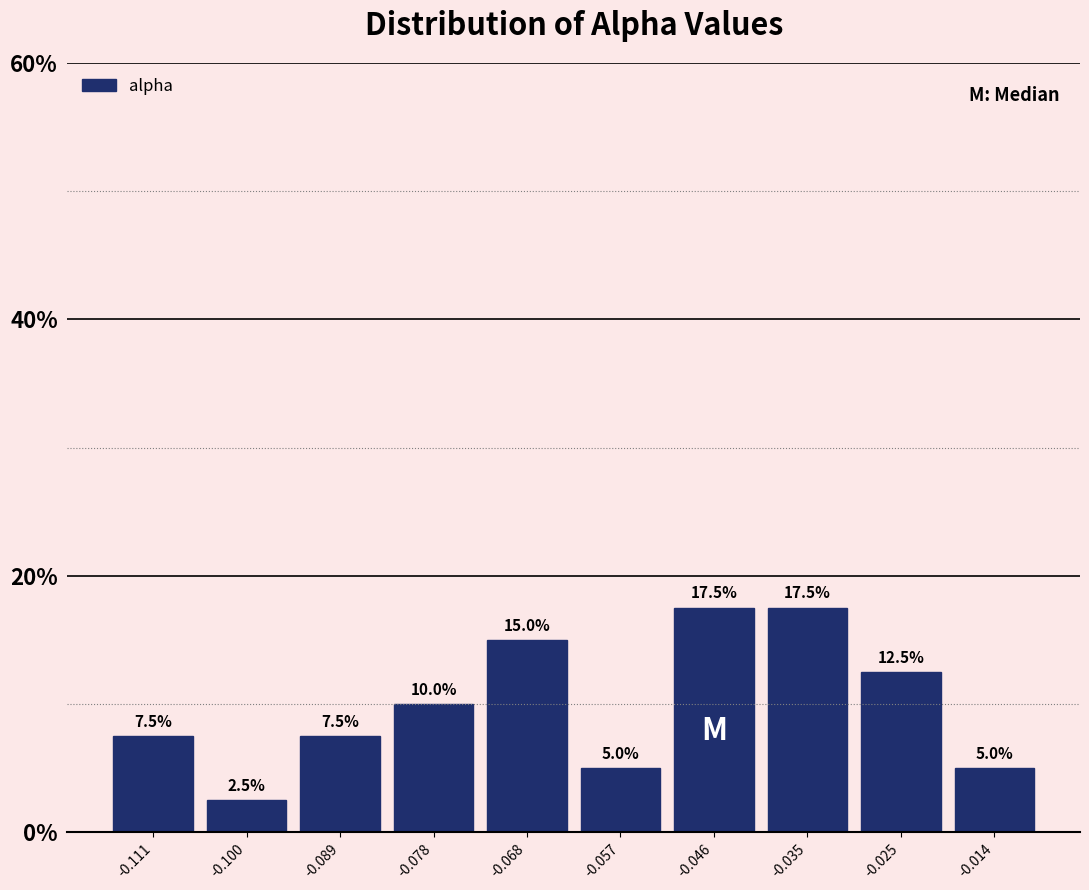

Reading left to right, list every bar in this chart as the range it spans on the x-axis followed by its height. The bar edges are not printed on the chart, so give them approximately, as read against the axis.

-0.116 to -0.106: 7.5
-0.106 to -0.094: 2.5
-0.094 to -0.084: 7.5
-0.084 to -0.074: 10.0
-0.074 to -0.062: 15.0
-0.062 to -0.052: 5.0
-0.052 to -0.040: 17.5
-0.040 to -0.030: 17.5
-0.030 to -0.020: 12.5
-0.020 to -0.008: 5.0